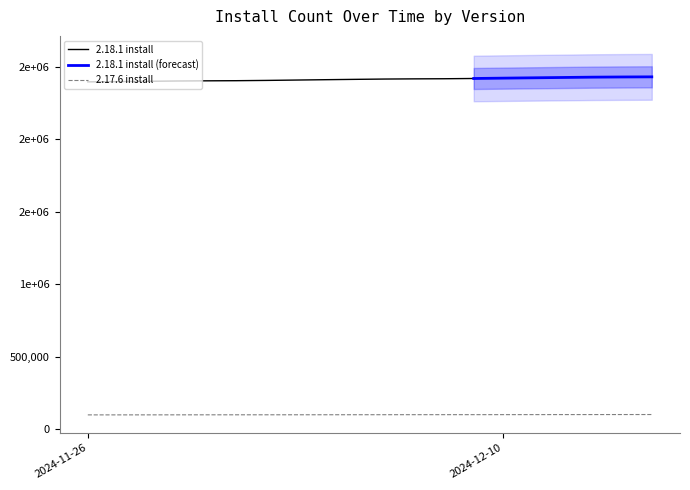

What is the change in value from 2024-12-08 to 2024-12-14?

+830